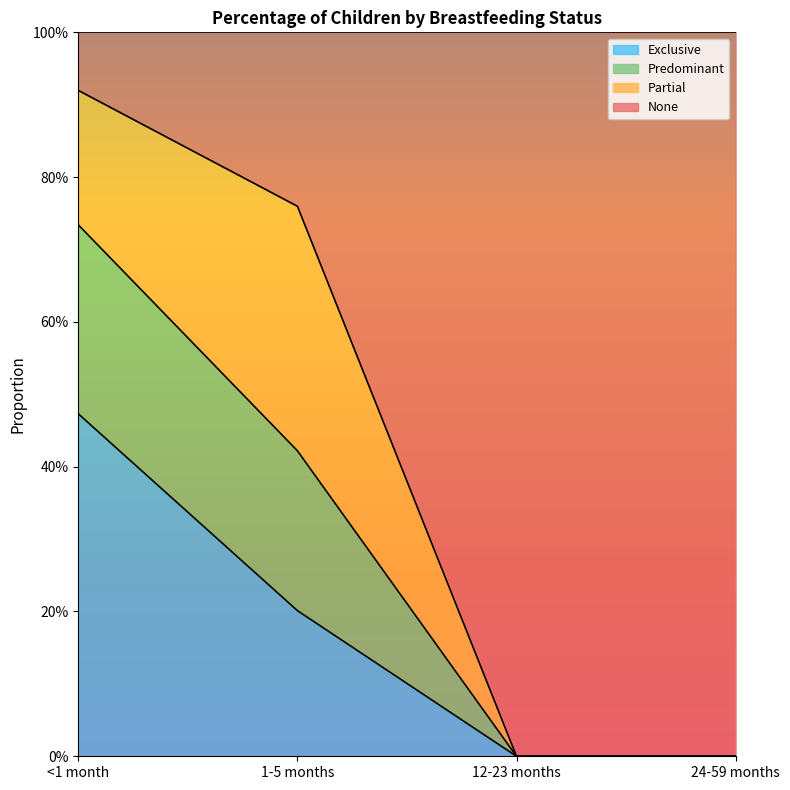

Between 24-59 months and 12-23 months, which is larger?

24-59 months